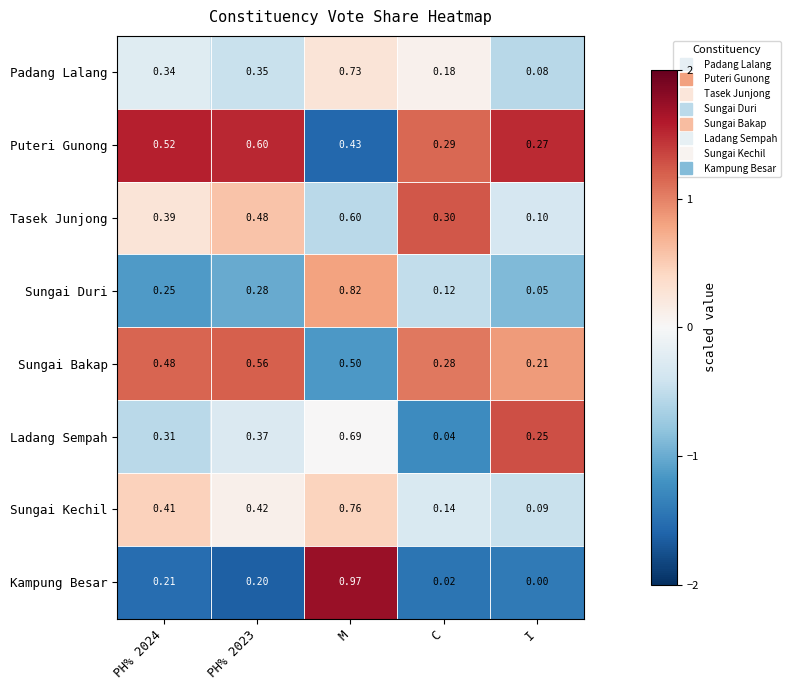

Which category has the lowest value across all series?

I